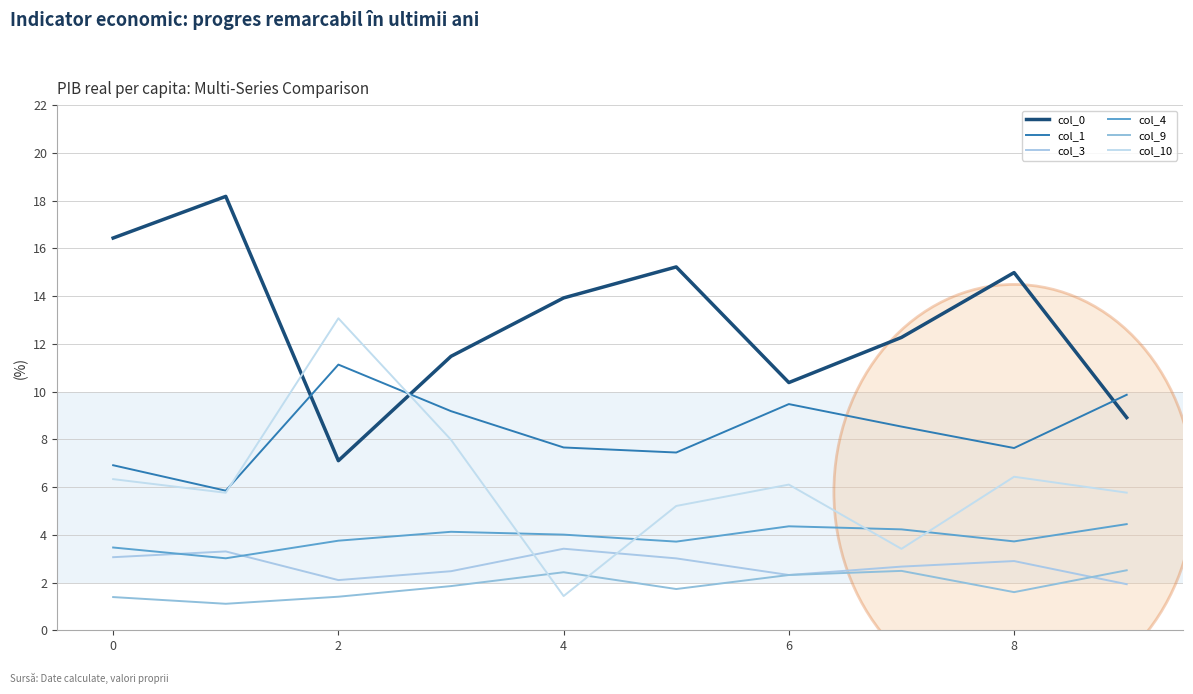

Is this an area chart (filled region under the line)?

No